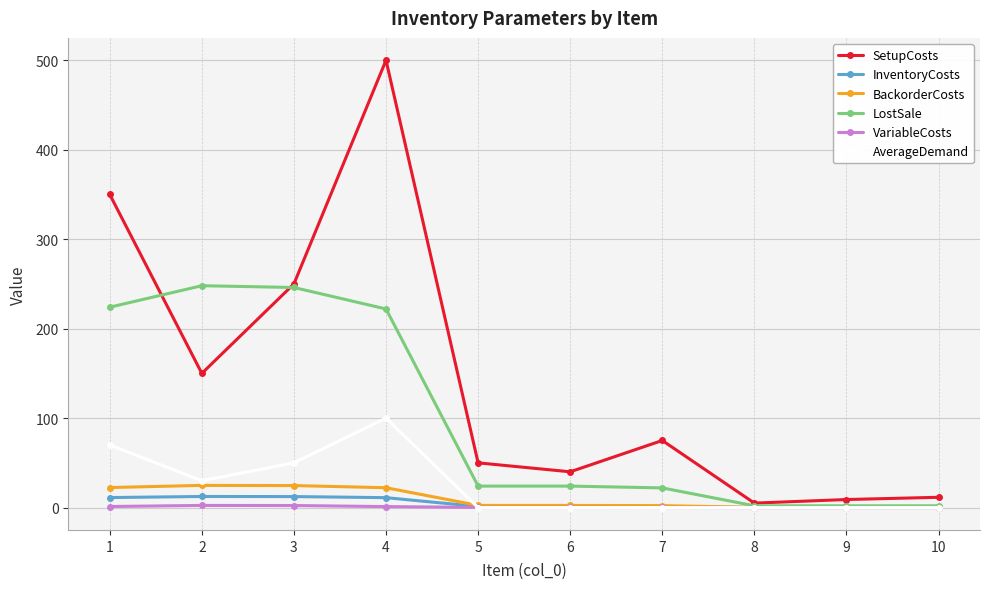

How many interior local valleys does the SetupCosts series have?

3